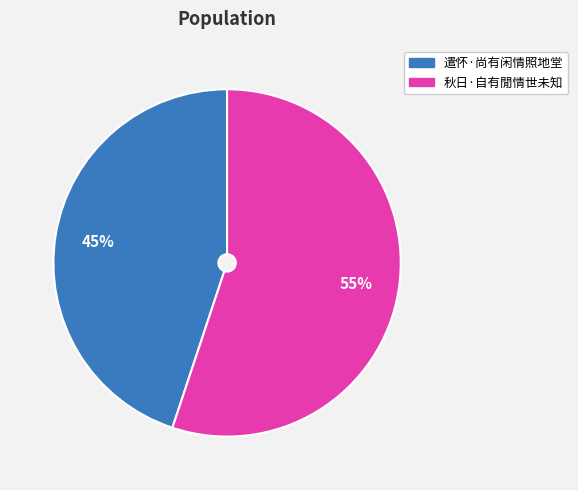

To the nearest percent, what portion does 遣怀·尚有闲情照地堂 represent?

45%